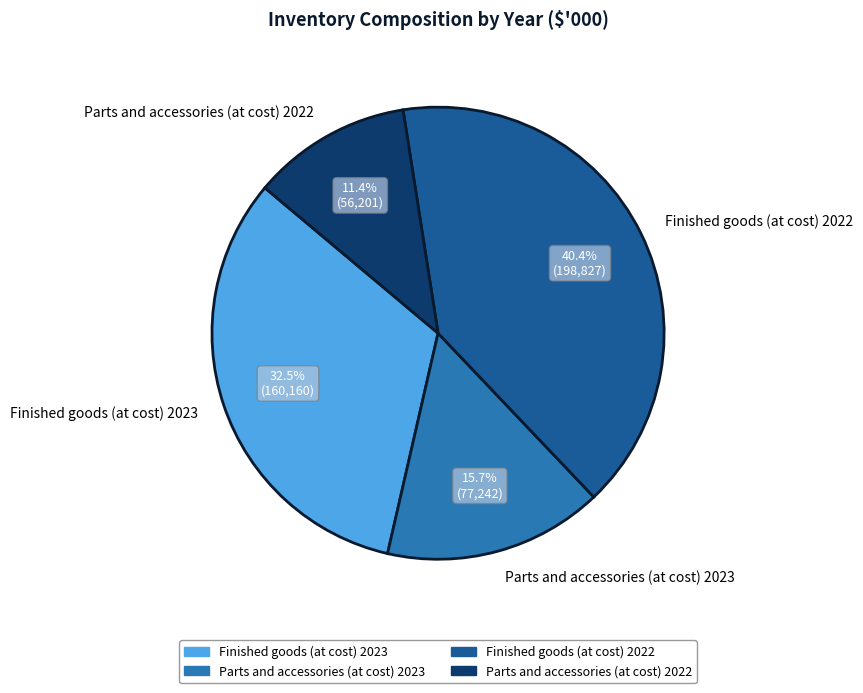

Rank the categories by value from highest to lowest.

Finished goods (at cost) 2022, Finished goods (at cost) 2023, Parts and accessories (at cost) 2023, Parts and accessories (at cost) 2022